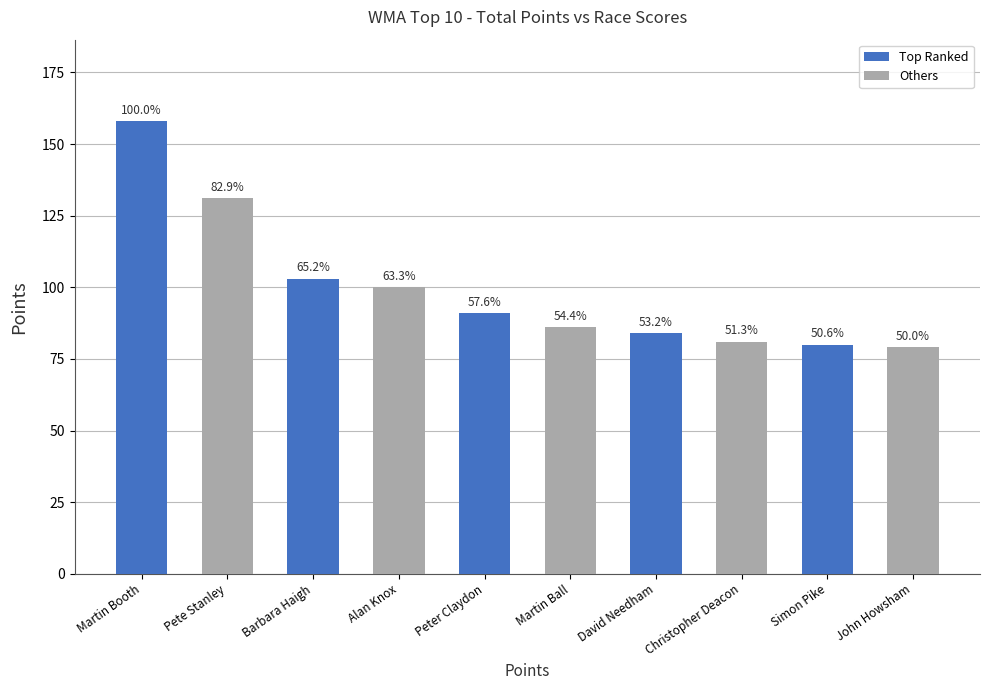

What is the difference between the maximum and minimum values?

79